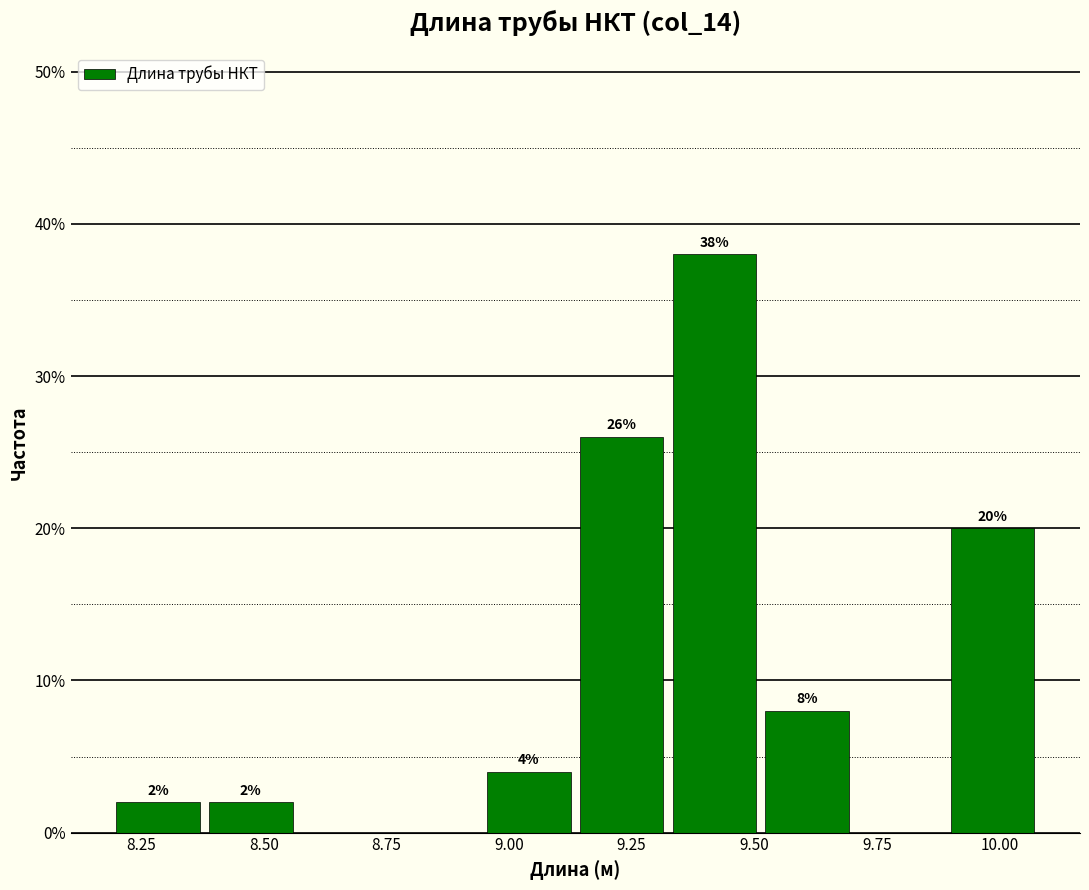

Around what value on the x-axis is the tallest bar? Give the approximate position of its centre, as read against the axis.

9.40